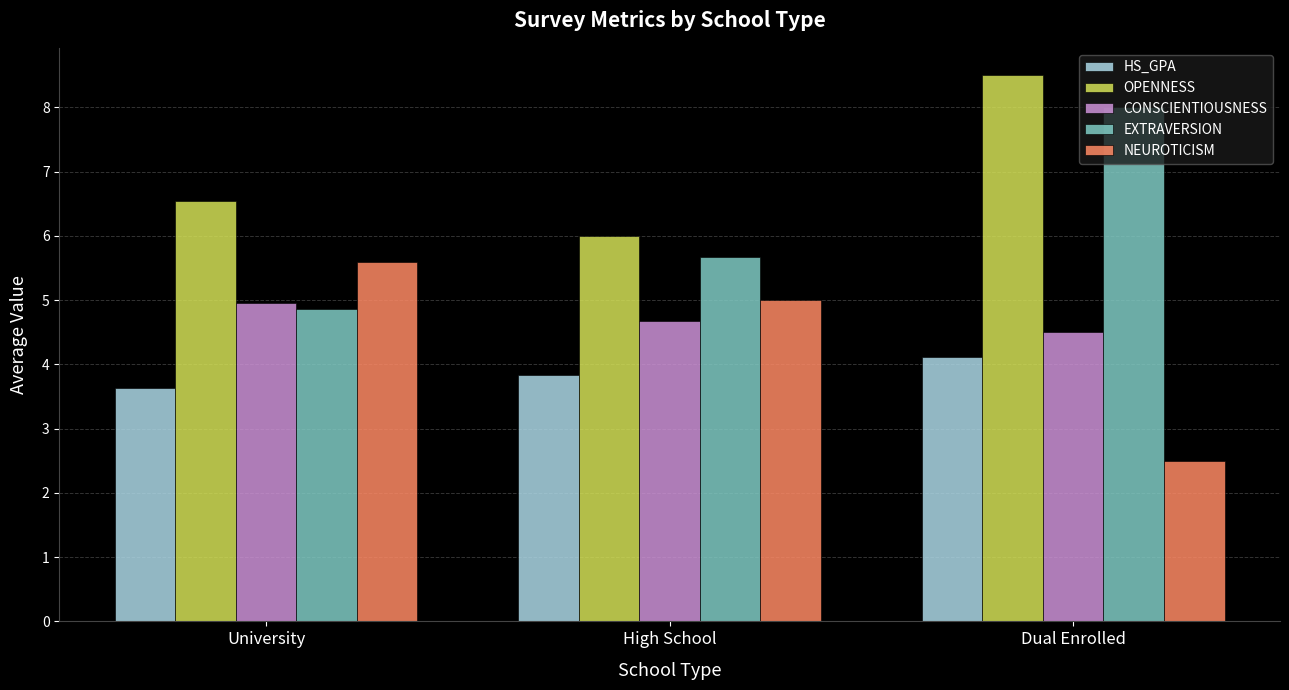

Is the value of CONSCIENTIOUSNESS at Dual Enrolled greater than the value of EXTRAVERSION at High School?

No